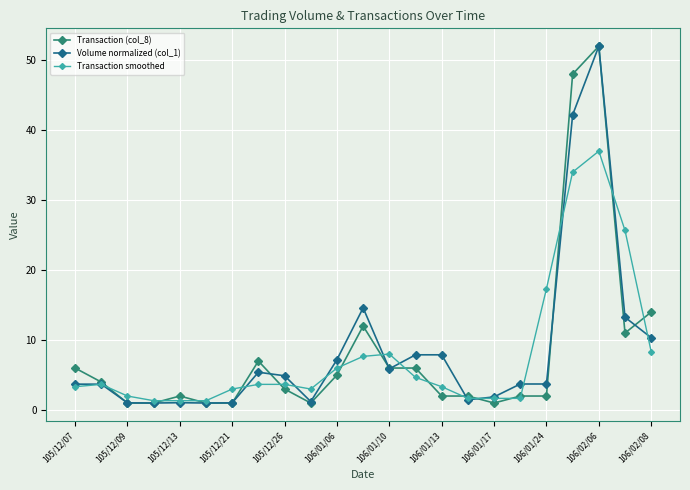

What is the maximum value for Transaction smoothed?

37.0